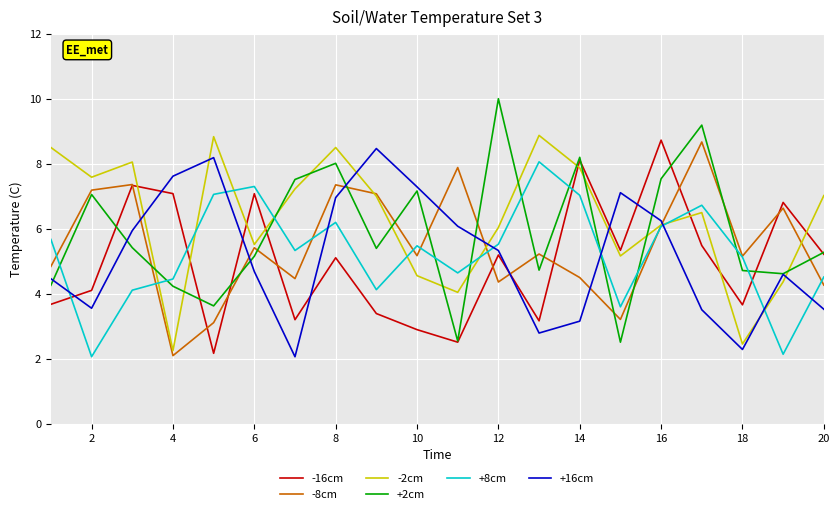

What is the sum of all +8cm values?

105.3